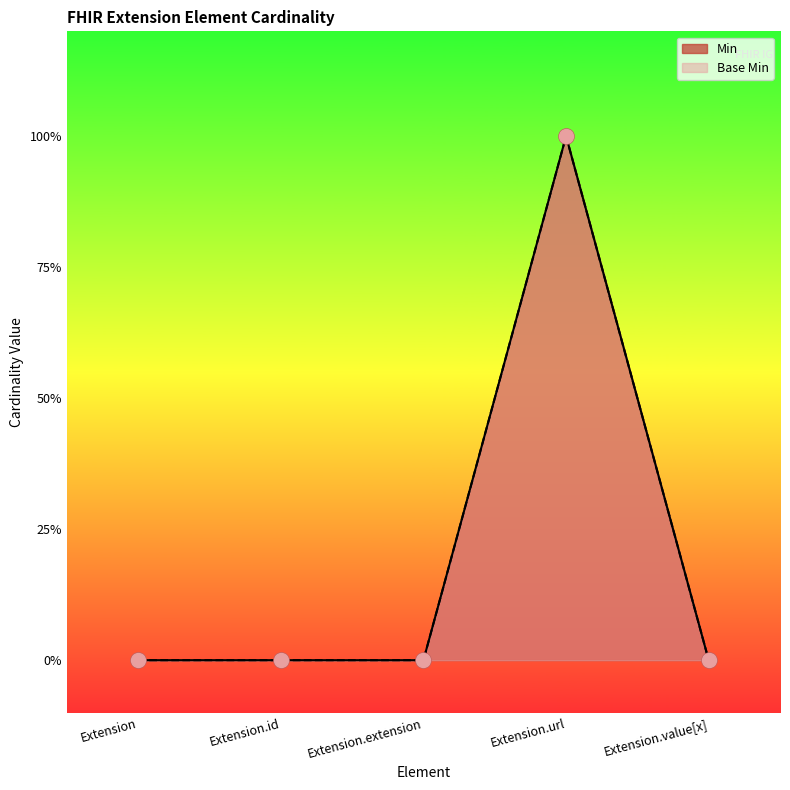

Is the value of Min at Extension greater than the value of Base Min at Extension?

No